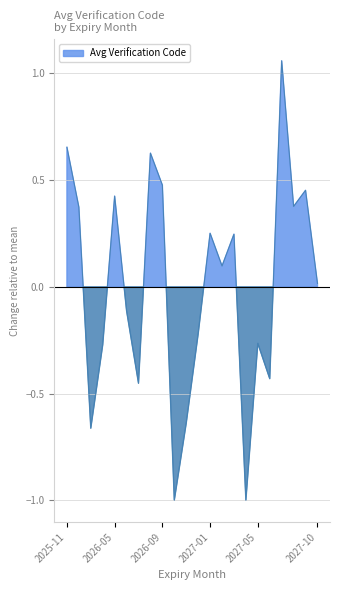

List the labels in order of value, largest first.

2027-07, 2025-11, 2026-08, 2026-09, 2027-09, 2026-05, 2027-08, 2025-12, 2027-01, 2027-03, 2027-02, 2027-10, 2026-06, 2026-12, 2027-05, 2026-04, 2027-06, 2026-07, 2026-11, 2026-03, 2026-10, 2027-04